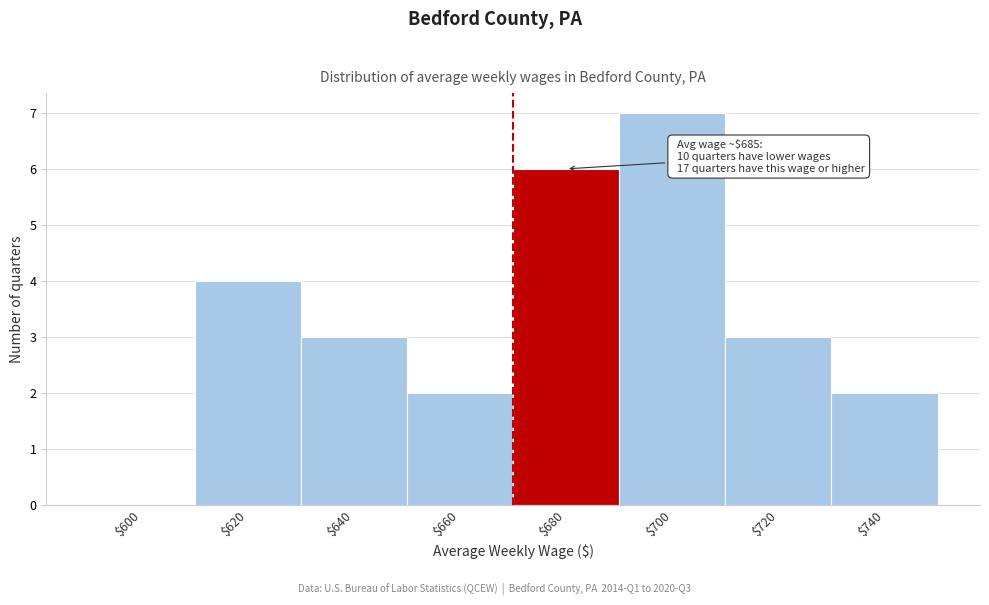

Which category has the highest value across all series?

$700